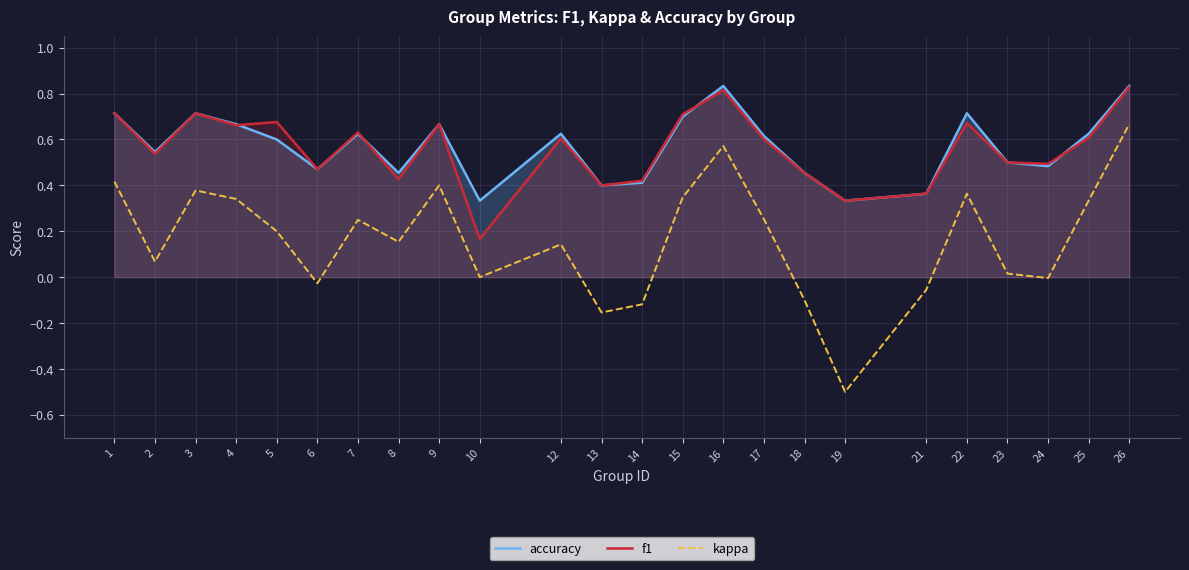

How many lines are shown in the chart?

3